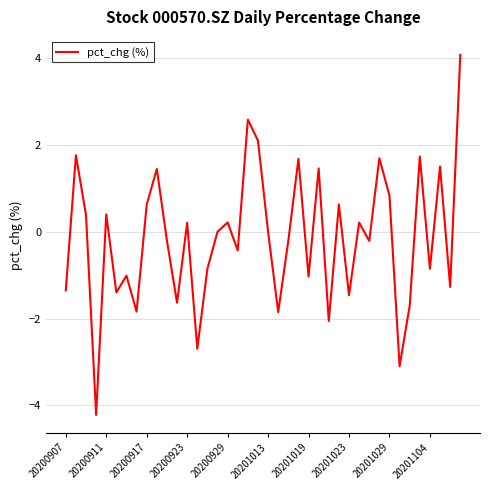

What is the difference between the maximum and minimum values?

8.3